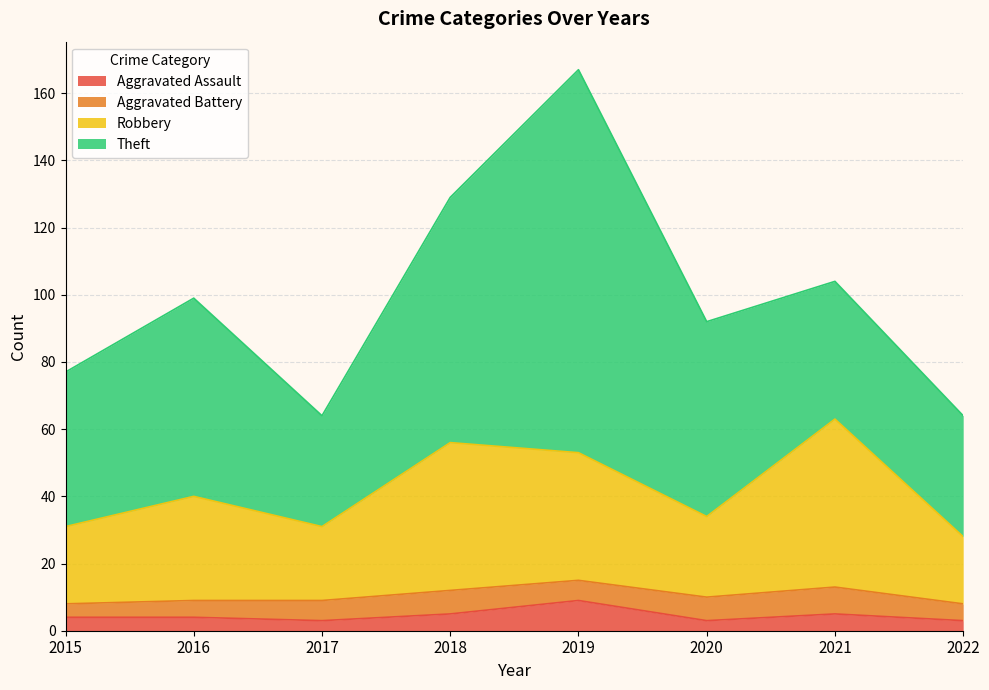

What is the total value across all series at 2019?

167